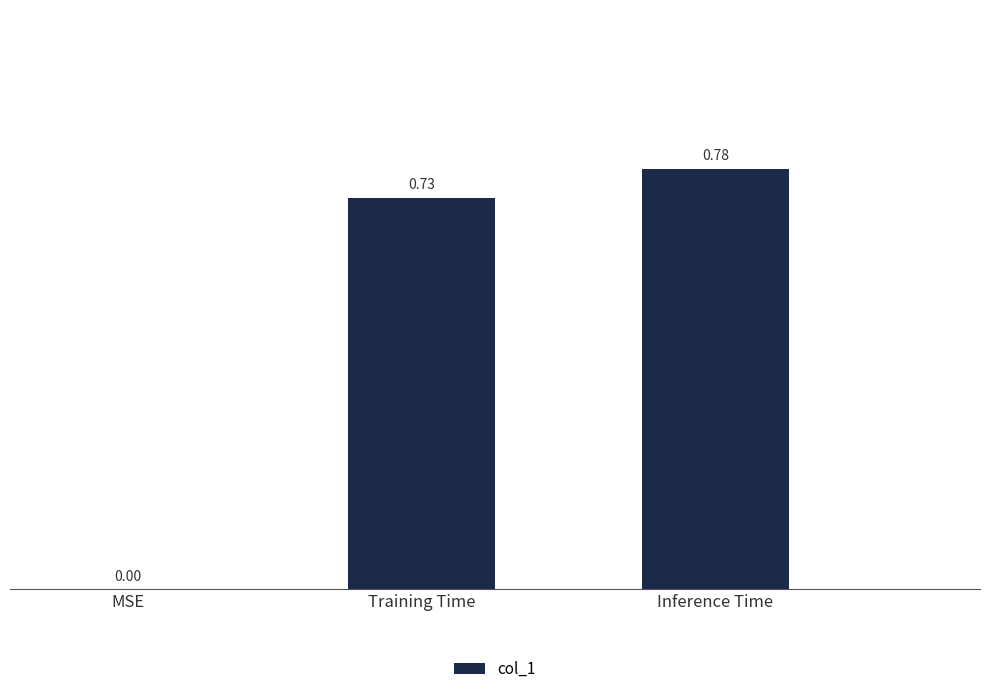

What is the sum of all values?

1.5